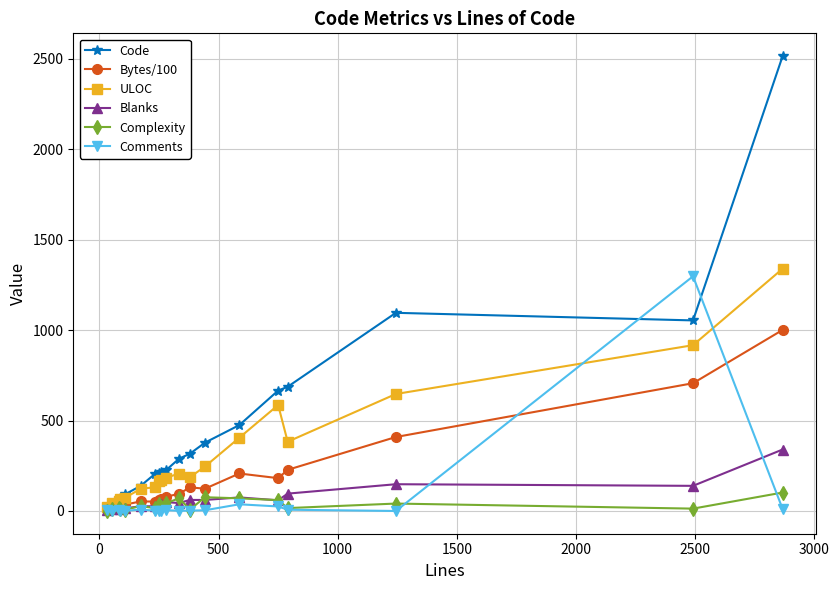

What is the value of the ULOC point at the 15th from the left?

586.0